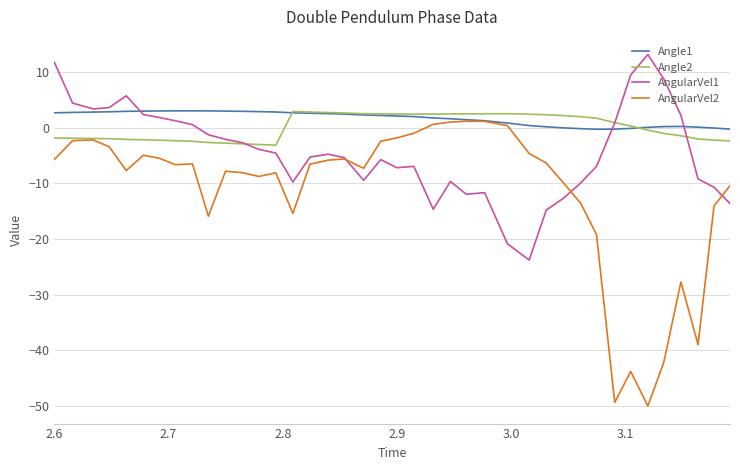

Which series has the widest spread of values?

AngularVel2